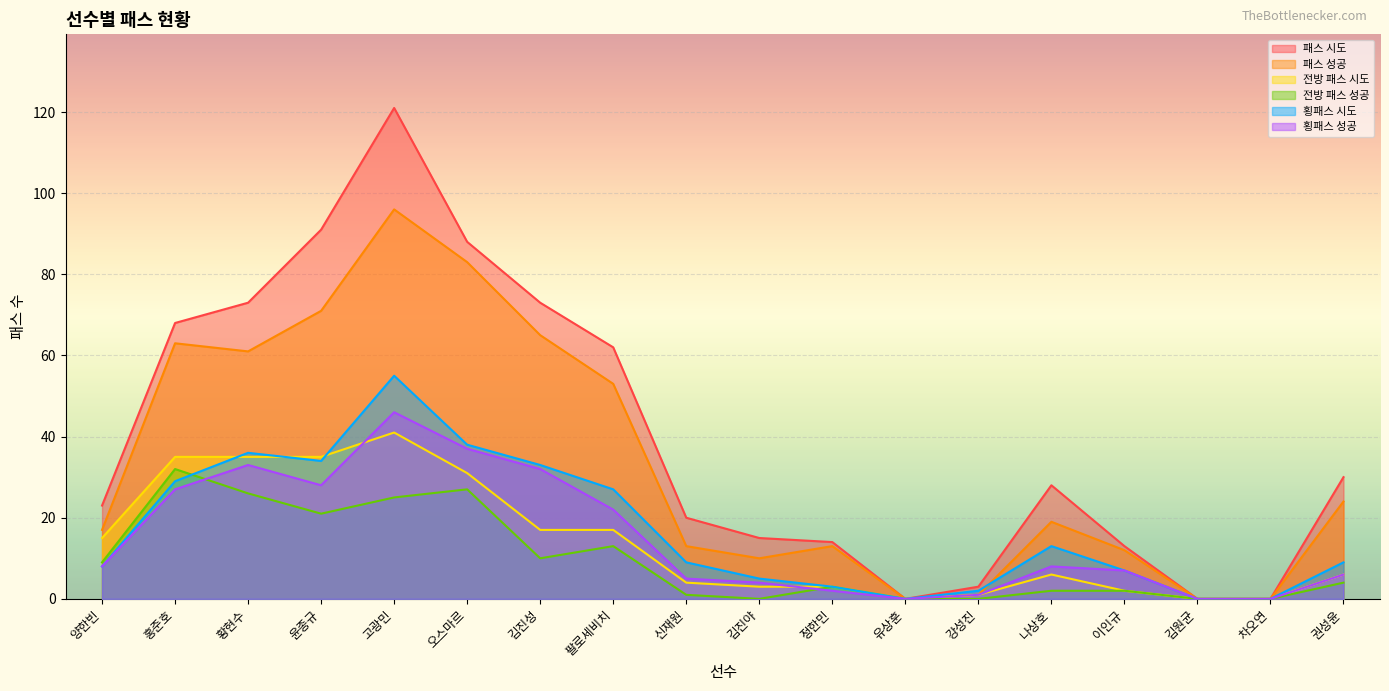

Rank the series by their maximum value, from highest to lowest.

패스 시도, 패스 성공, 횡패스 시도, 횡패스 성공, 전방 패스 시도, 전방 패스 성공